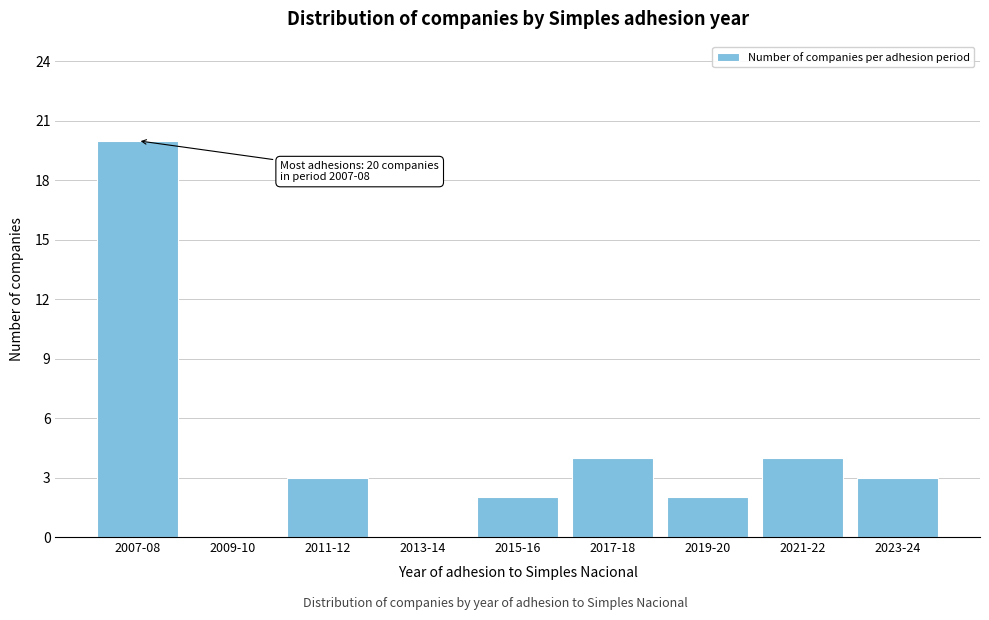

Reading left to right, list all the values displayed in this chart.

2007-08=20	2009-10=0	2011-12=3	2013-14=0	2015-16=2	2017-18=4	2019-20=2	2021-22=4	2023-24=3